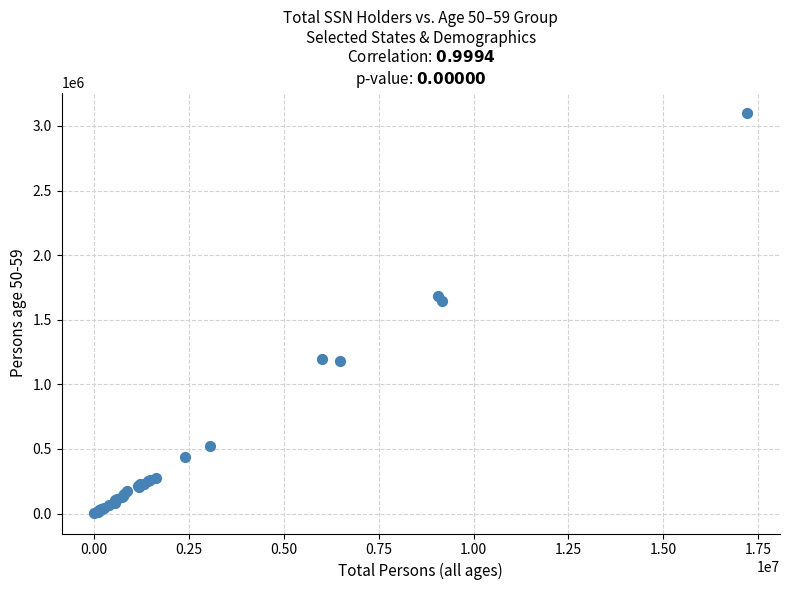

What Y value in the scatter plot is closest to 1552128?

1644092